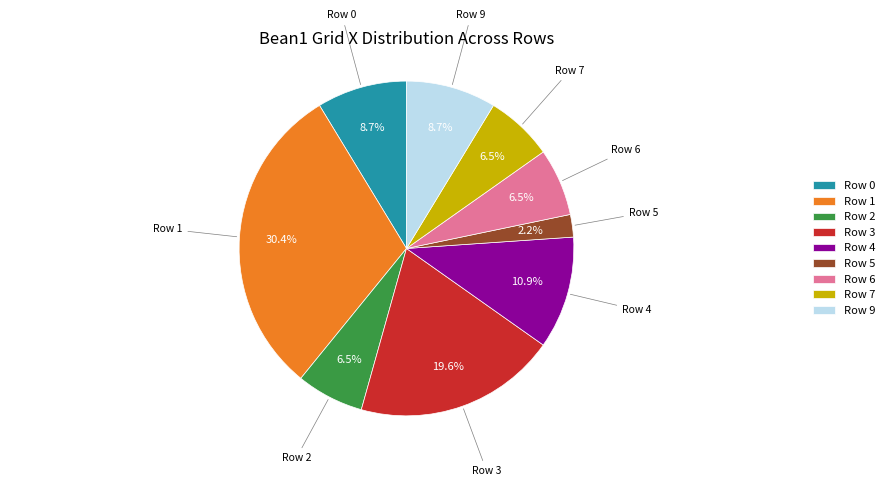

Which category has the smallest portion of the pie?

Row 5